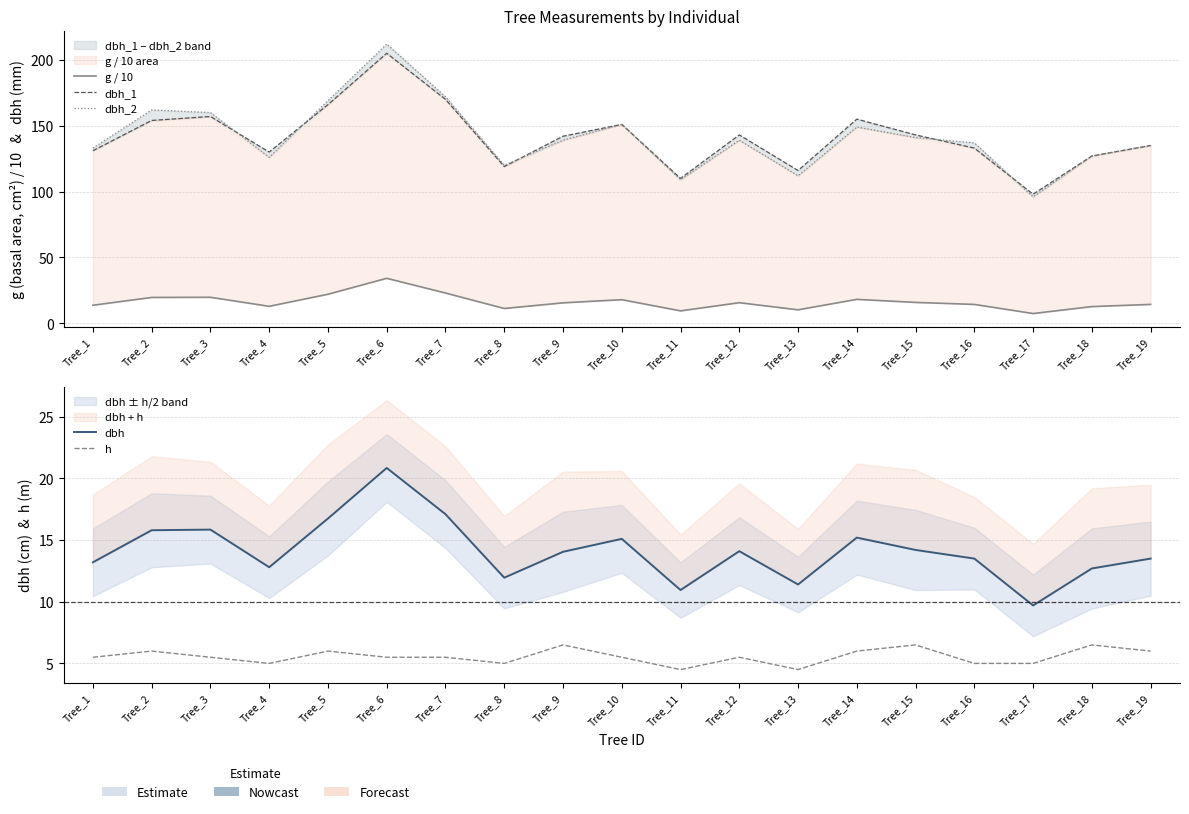

True or false: g / 10 has a value of 59.8 at Tree_6.

False